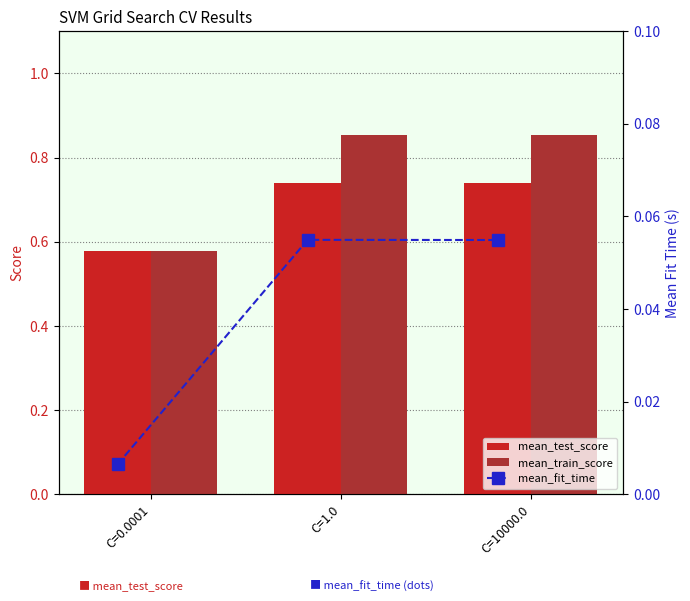

Rank the series by their maximum value, from highest to lowest.

mean_train_score, mean_test_score, mean_fit_time